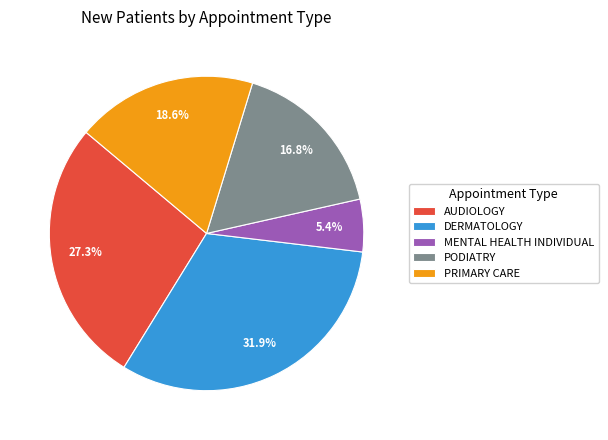

Combined, do PODIATRY and PRIMARY CARE account for over 50%?

No